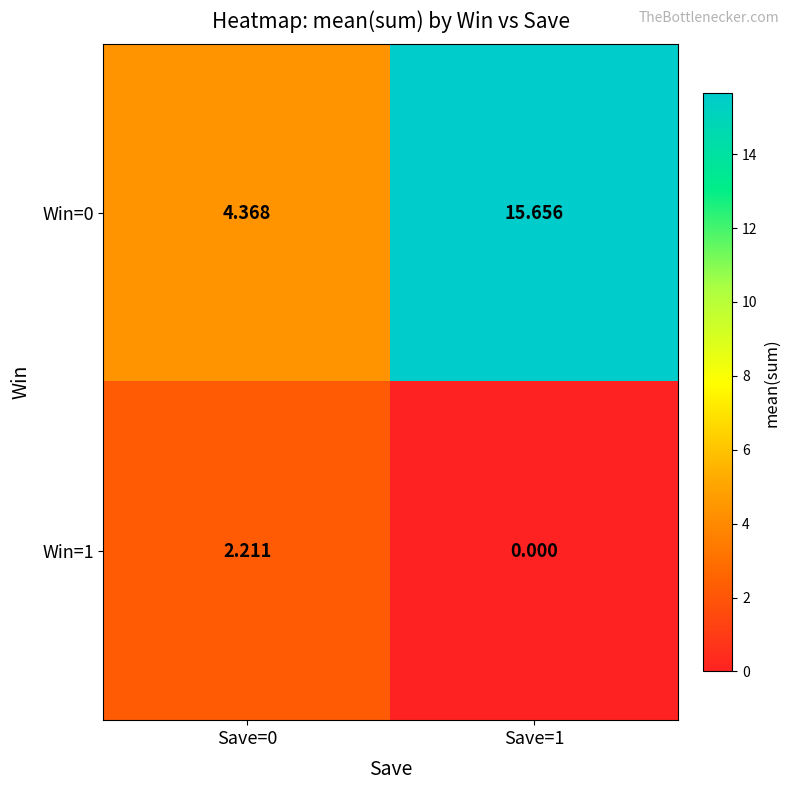

Is the value of Win=0 at Save=0 greater than the value of Win=1 at Save=0?

Yes